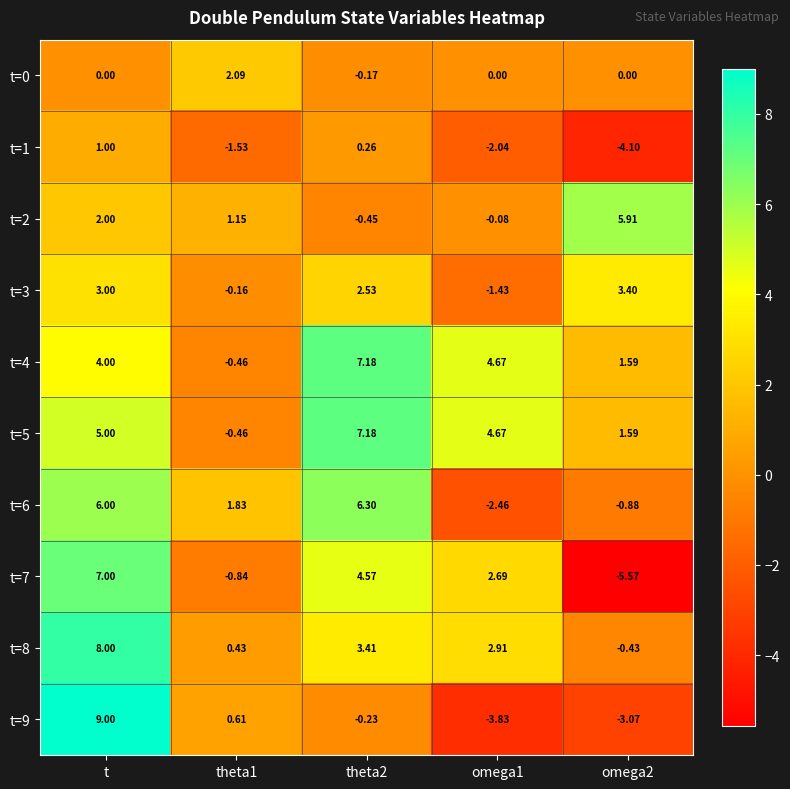

At which label does t=7 first exceed 2?

t